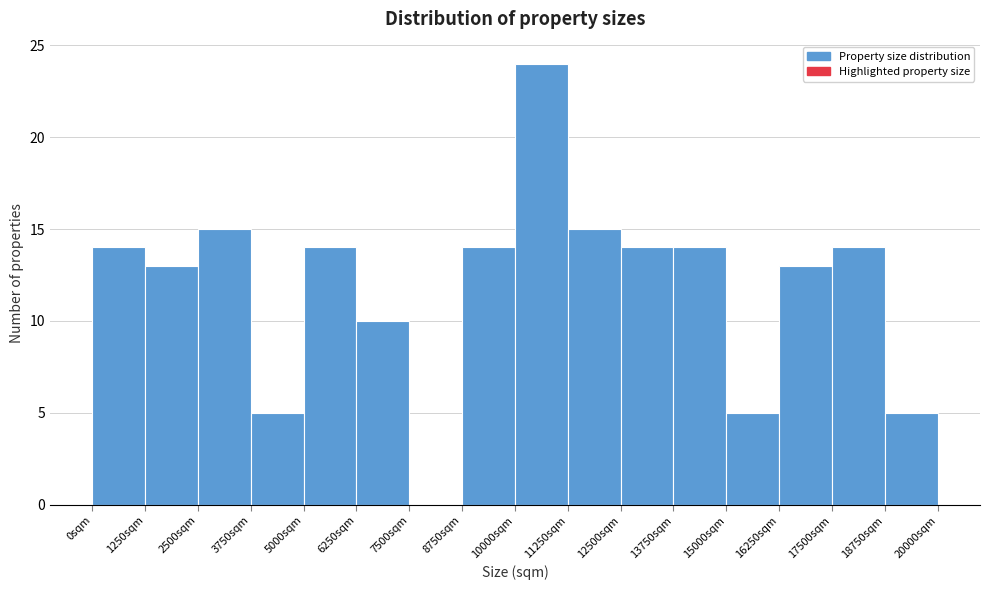

Reading left to right, transcribe this chart: for each bar, give the range it covers on the x-axis and its height. Neither the bar edges nor the heights are printed on the chart, so give them approximately, as read against the axes.

0 to 1250: 14
1250 to 2500: 13
2500 to 3750: 15
3750 to 5000: 5
5000 to 6250: 14
6250 to 7500: 10
7500 to 8750: 0
8750 to 10000: 14
10000 to 11250: 24
11250 to 12500: 15
12500 to 13750: 14
13750 to 15000: 14
15000 to 16250: 5
16250 to 17500: 13
17500 to 18750: 14
18750 to 20000: 5